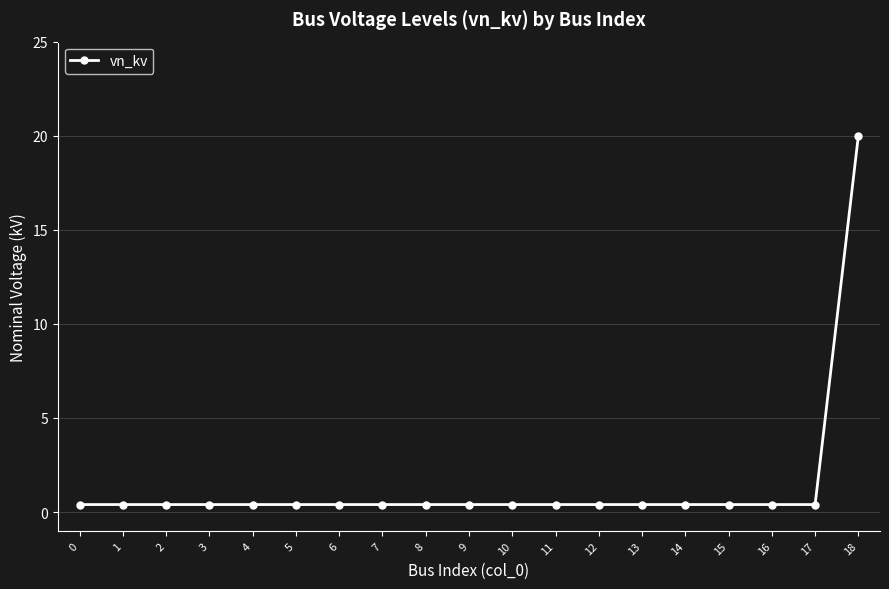

Reading right to left, extract all data points from this chart.

18=20.0	17=0.4	16=0.4	15=0.4	14=0.4	13=0.4	12=0.4	11=0.4	10=0.4	9=0.4	8=0.4	7=0.4	6=0.4	5=0.4	4=0.4	3=0.4	2=0.4	1=0.4	0=0.4